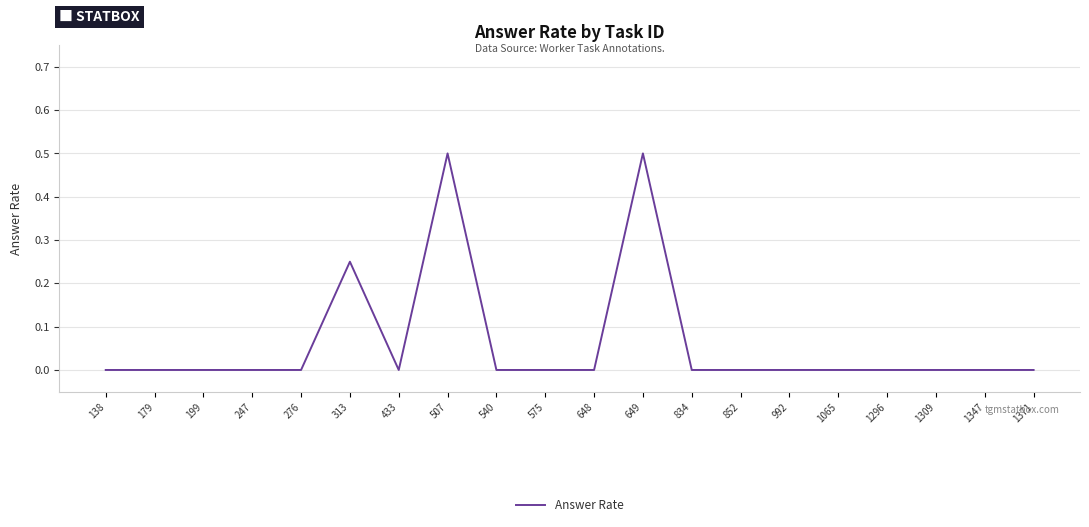

What is the difference between the maximum and minimum values?

0.5